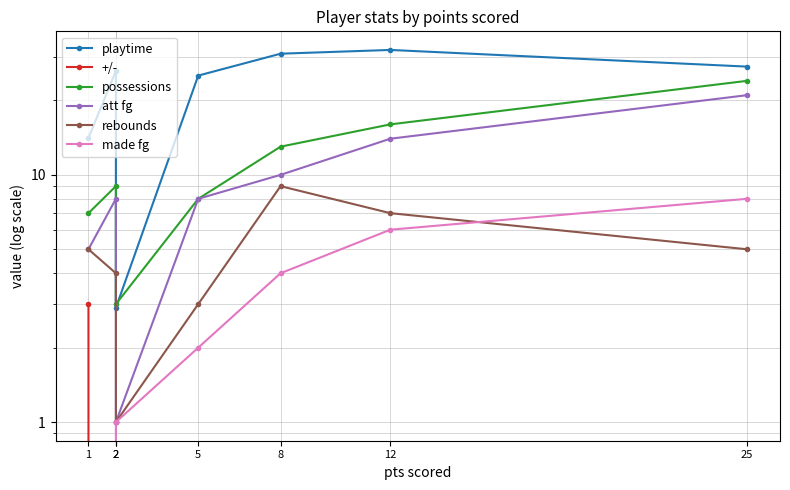

Which series has the largest range (max minus min)?

playtime